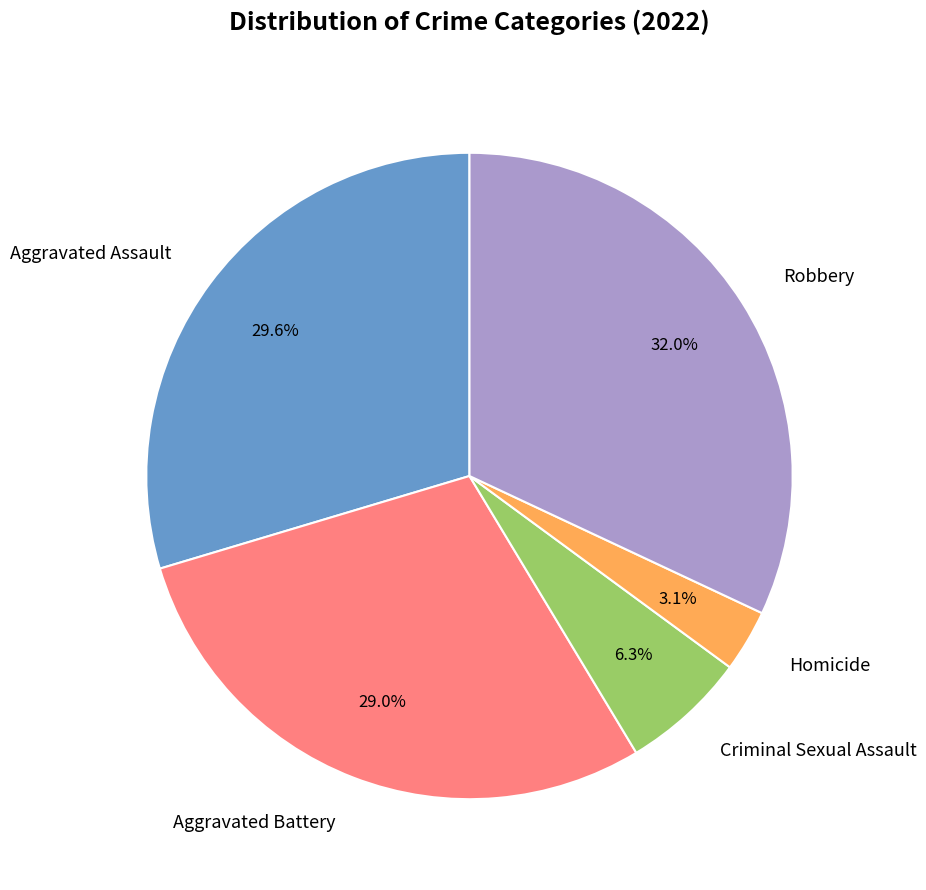

To the nearest percent, what percentage of the pie is Homicide?

3%